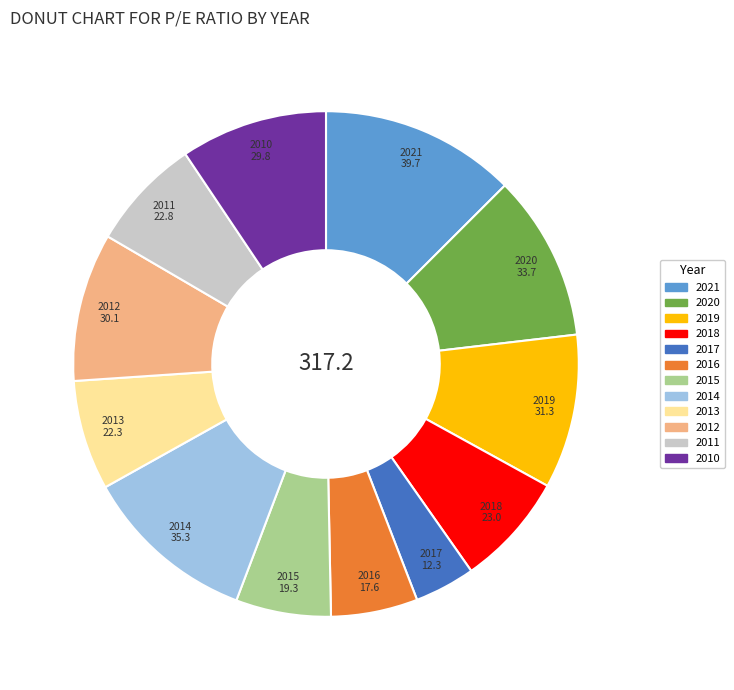

Is it true that 2014 is 11% of the pie?

True